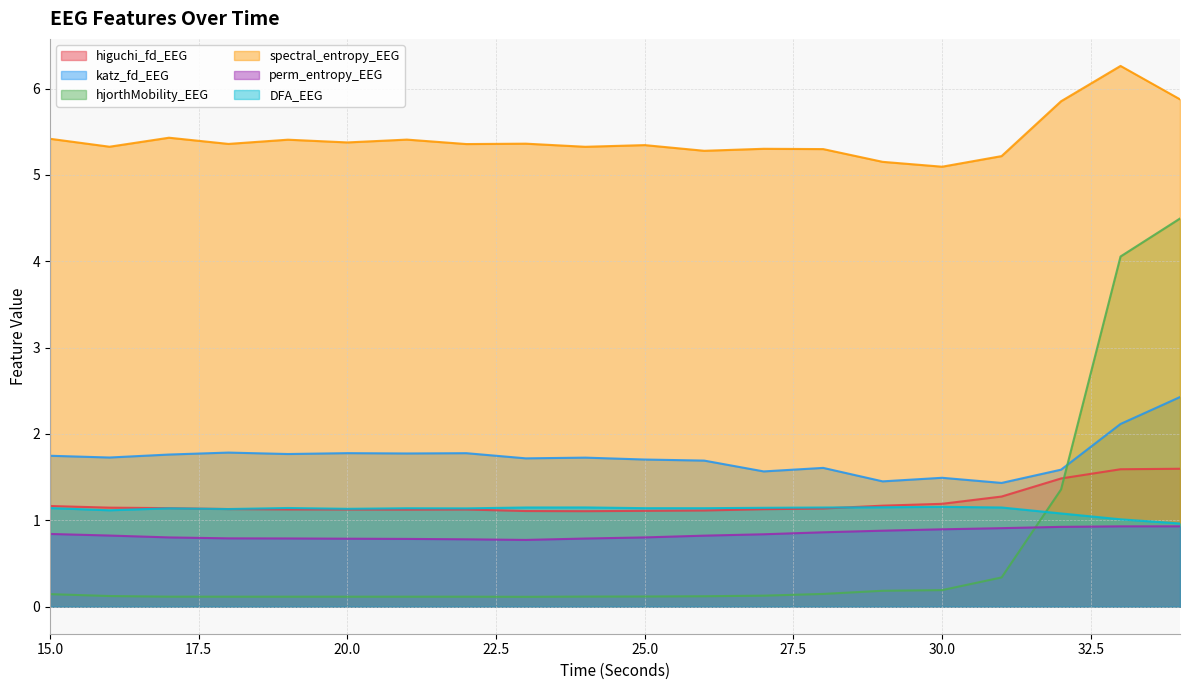

Reading right to left, what are all the values shown in this chart?

higuchi_fd_EEG: 1.6	1.6	1.5	1.3	1.2	1.2	1.1	1.1	1.1	1.1	1.1	1.1	1.1	1.1	1.1	1.1	1.1	1.1	1.1	1.2
katz_fd_EEG: 2.4	2.1	1.6	1.4	1.5	1.5	1.6	1.6	1.7	1.7	1.7	1.7	1.8	1.8	1.8	1.8	1.8	1.8	1.7	1.7
hjorthMobility_EEG: 4.5	4.1	1.4	0.3	0.2	0.2	0.1	0.1	0.1	0.1	0.1	0.1	0.1	0.1	0.1	0.1	0.1	0.1	0.1	0.1
spectral_entropy_EEG: 5.9	6.3	5.9	5.2	5.1	5.2	5.3	5.3	5.3	5.3	5.3	5.4	5.4	5.4	5.4	5.4	5.4	5.4	5.3	5.4
perm_entropy_EEG: 0.9	0.9	0.9	0.9	0.9	0.9	0.9	0.8	0.8	0.8	0.8	0.8	0.8	0.8	0.8	0.8	0.8	0.8	0.8	0.8
DFA_EEG: 1.0	1.0	1.1	1.1	1.2	1.2	1.1	1.1	1.1	1.1	1.1	1.1	1.1	1.1	1.1	1.1	1.1	1.1	1.1	1.1